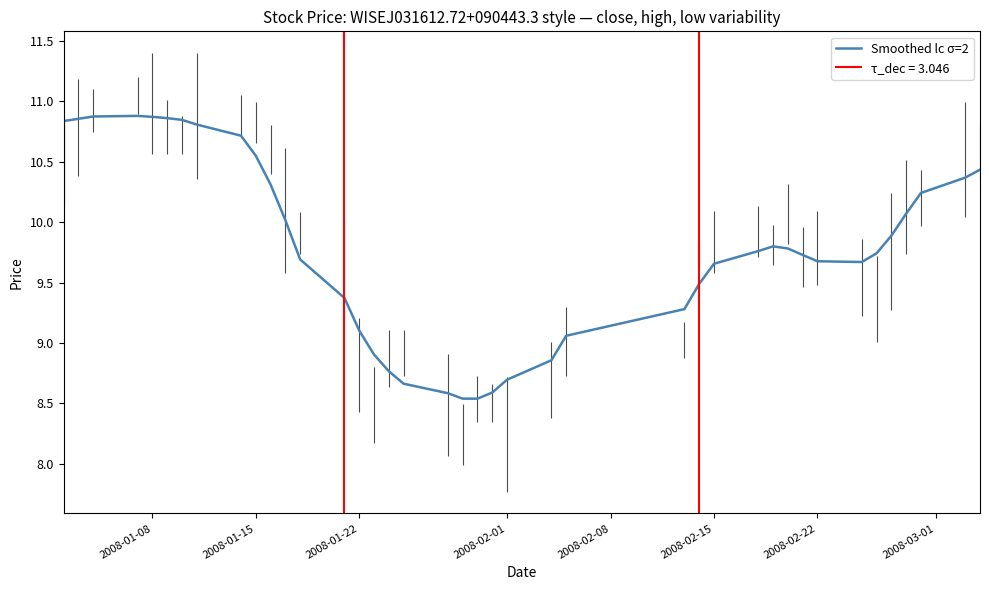

How many points are higher than both their immediate neighbors (excluding endpoints)?

2